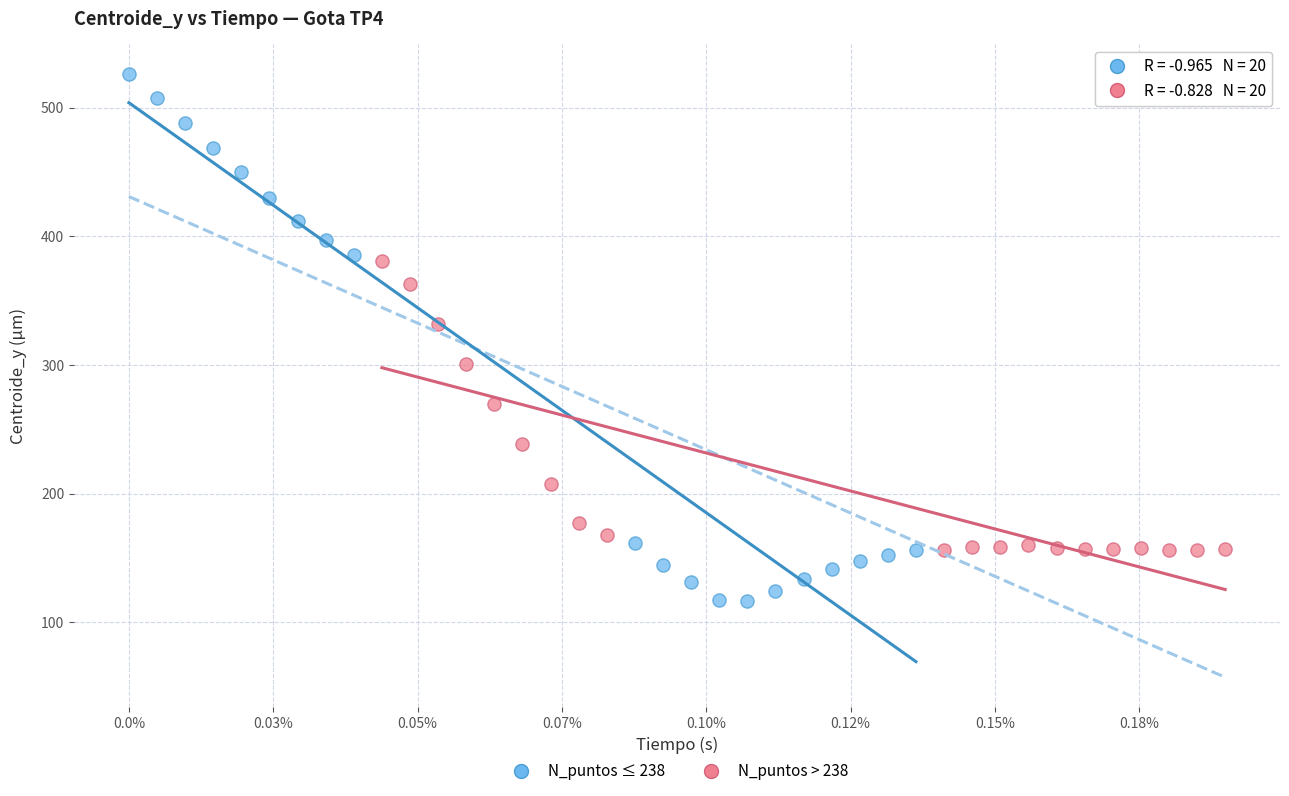

Which series contains the lowest Y value?

N_puntos ≤ 238